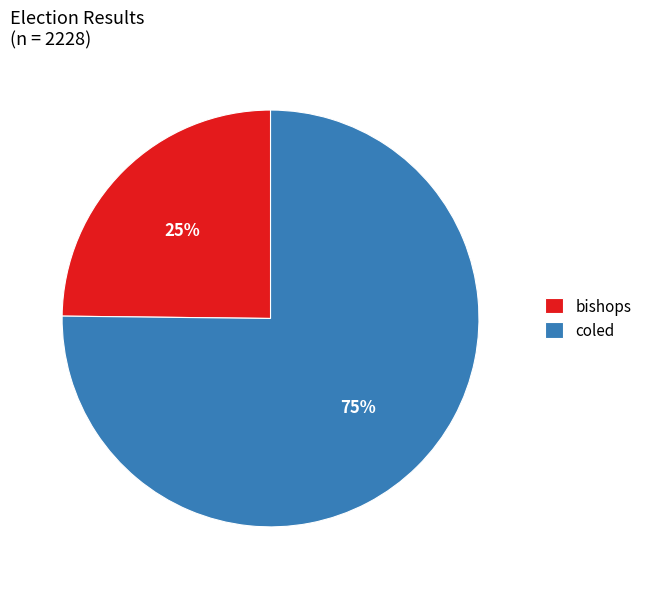

What is the largest slice in the pie chart?

coled